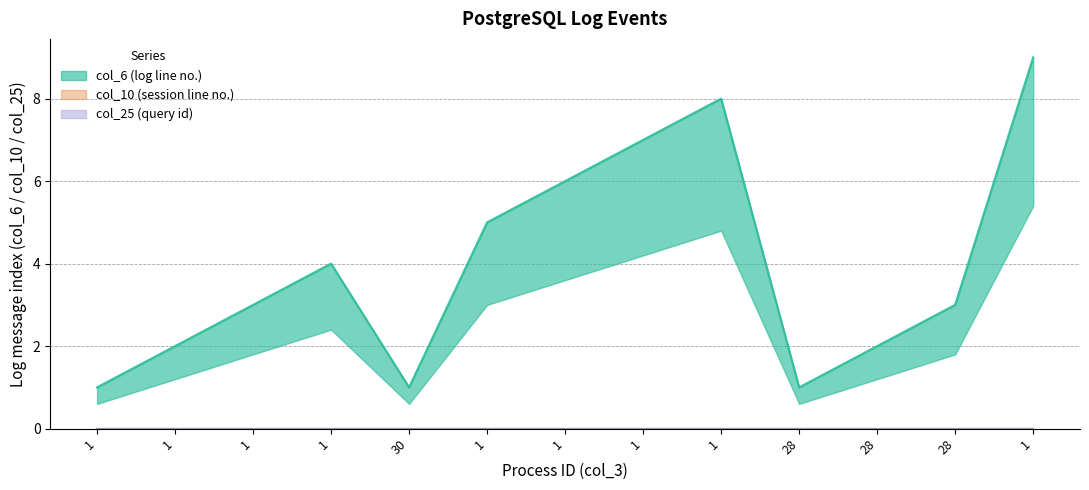

Which series has the largest total across all categories?

col_6